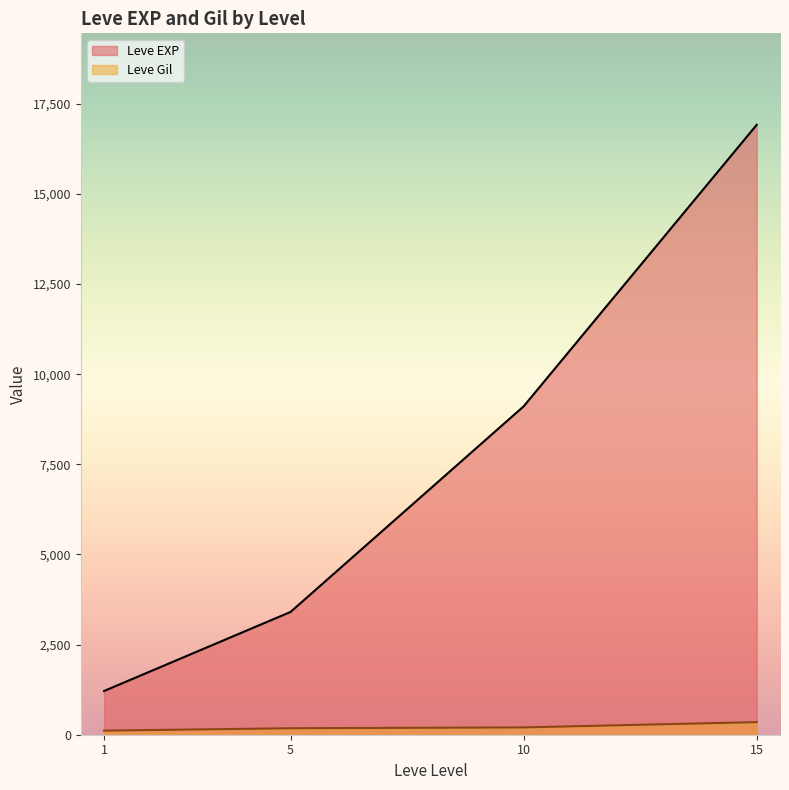

True or false: Leve Gil and Leve EXP intersect in this chart.

False